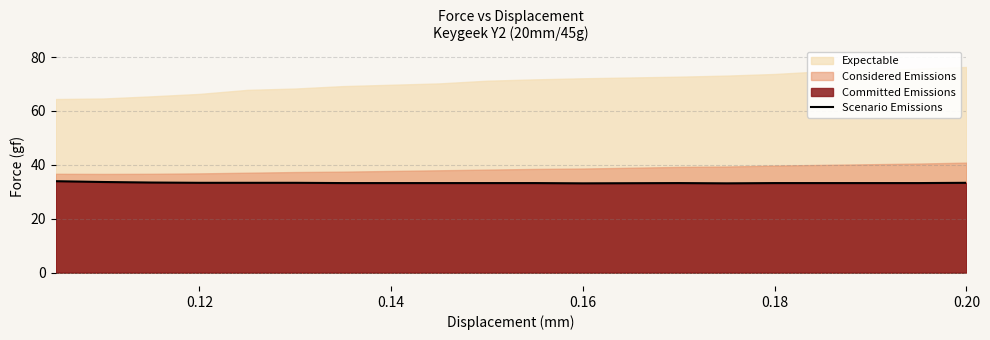

What is the minimum value for Scenario Emissions?

33.1